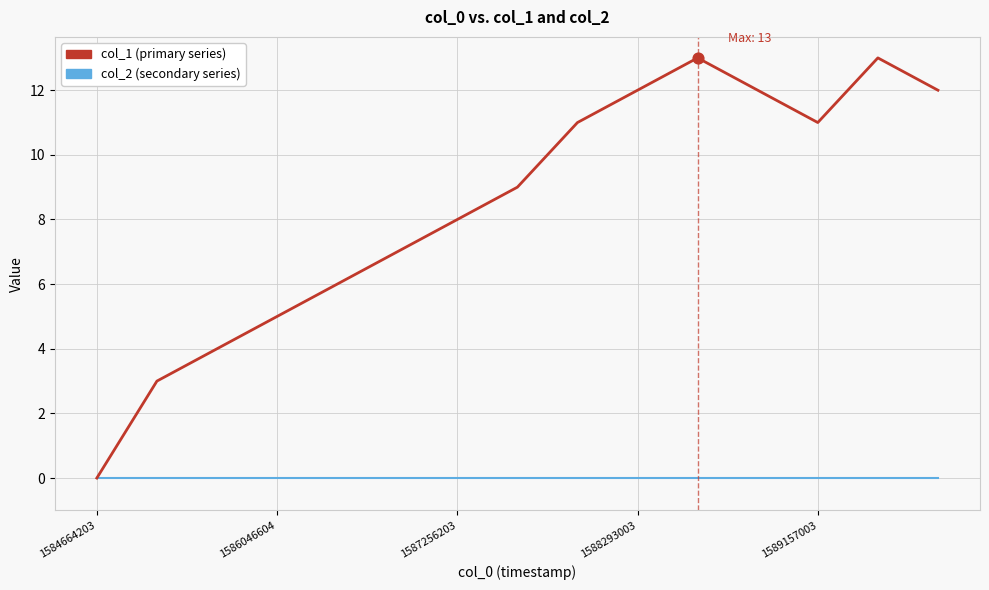

What is the greatest value displayed?

13